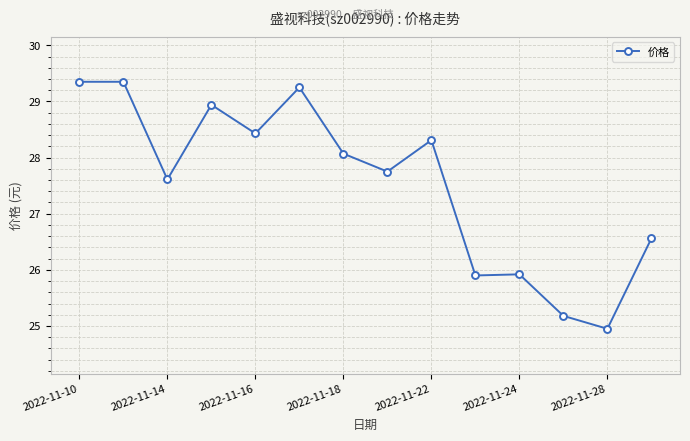

True or false: there are more than 1 points higher than both neighbors.

True